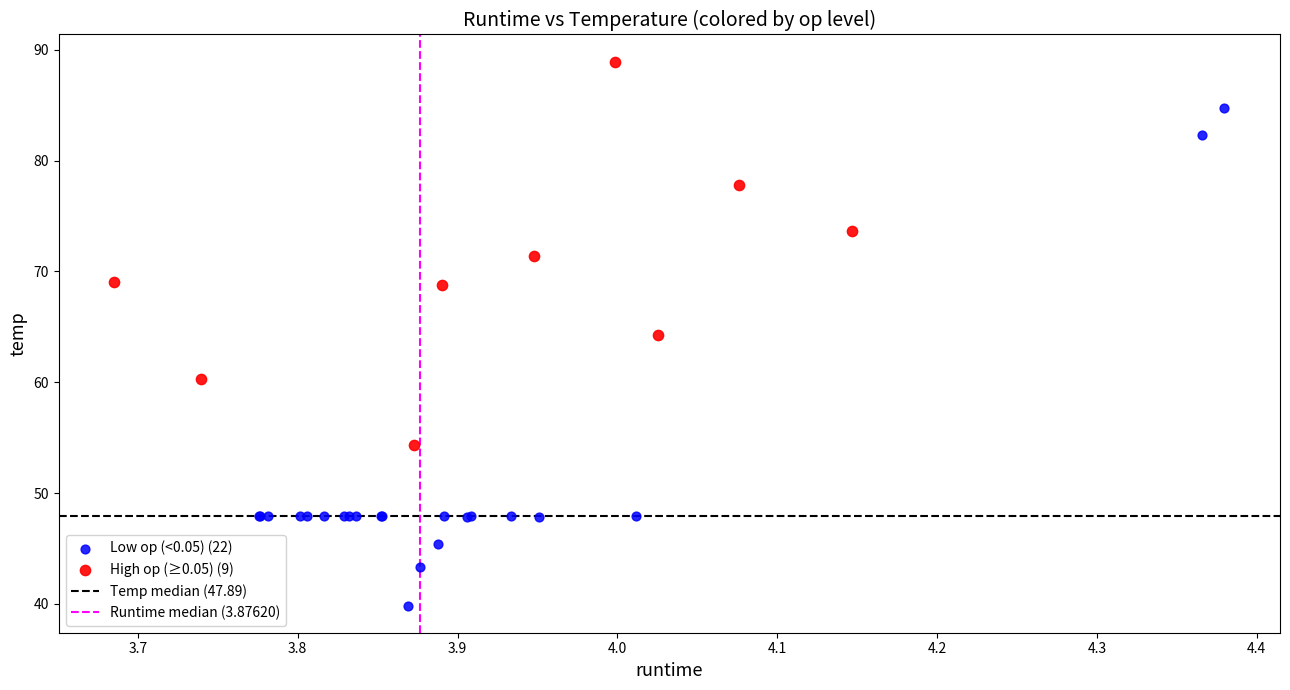

Which series contains the lowest Y value?

Low op (<0.05) (22)